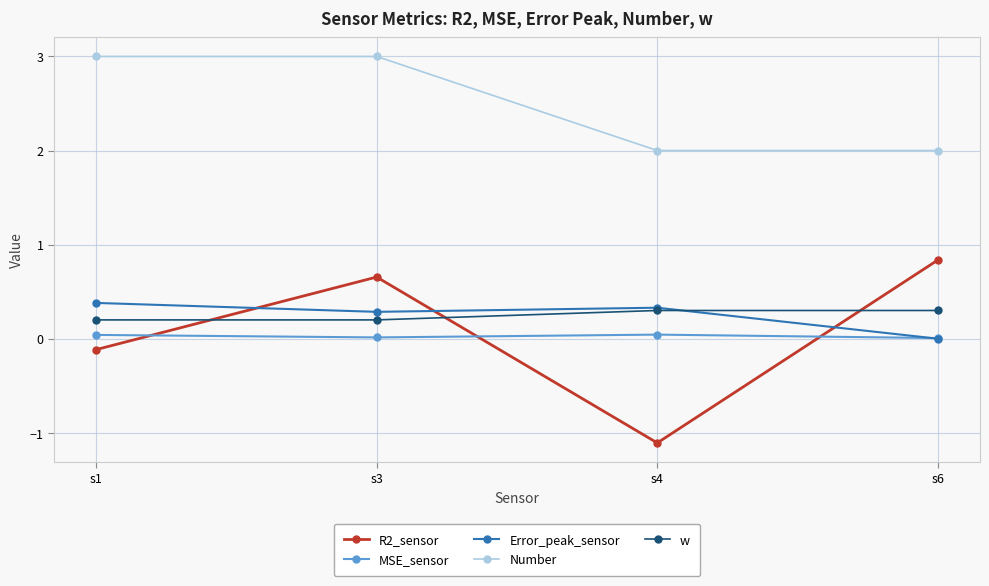

Does the chart have visible grid lines?

Yes